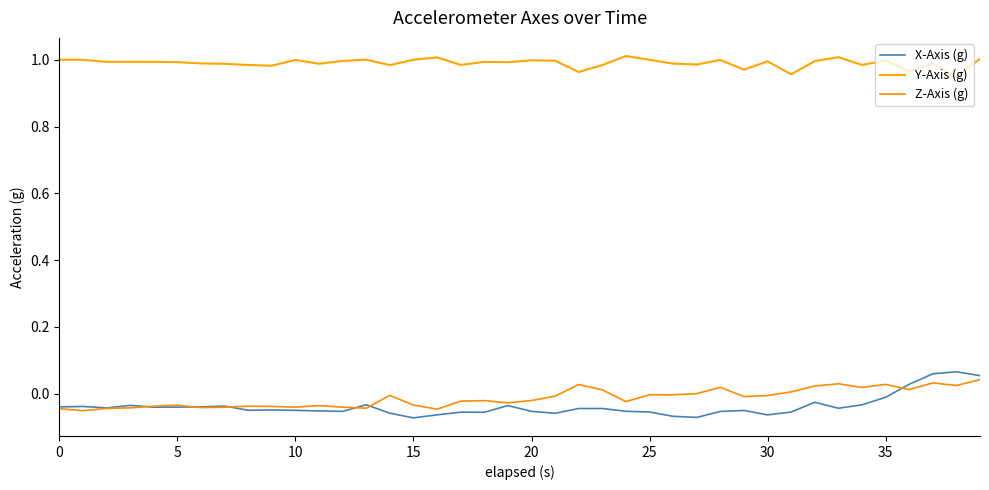

Reading left to right, what are all the values shown in this chart?

X-Axis (g): -0.0	-0.0	-0.0	-0.0	-0.0	-0.0	-0.0	-0.0	-0.0	-0.0	-0.0	-0.1	-0.1	-0.0	-0.1	-0.1	-0.1	-0.1	-0.1	-0.0	-0.1	-0.1	-0.0	-0.0	-0.1	-0.1	-0.1	-0.1	-0.1	-0.0	-0.1	-0.1	-0.0	-0.0	-0.0	-0.0	0.0	0.1	0.1	0.1
Y-Axis (g): 1.0	1.0	1.0	1.0	1.0	1.0	1.0	1.0	1.0	1.0	1.0	1.0	1.0	1.0	1.0	1.0	1.0	1.0	1.0	1.0	1.0	1.0	1.0	1.0	1.0	1.0	1.0	1.0	1.0	1.0	1.0	1.0	1.0	1.0	1.0	1.0	1.0	1.0	0.9	1.0
Z-Axis (g): -0.0	-0.1	-0.0	-0.0	-0.0	-0.0	-0.0	-0.0	-0.0	-0.0	-0.0	-0.0	-0.0	-0.0	-0.0	-0.0	-0.0	-0.0	-0.0	-0.0	-0.0	-0.0	0.0	0.0	-0.0	-0.0	-0.0	0.0	0.0	-0.0	-0.0	0.0	0.0	0.0	0.0	0.0	0.0	0.0	0.0	0.0